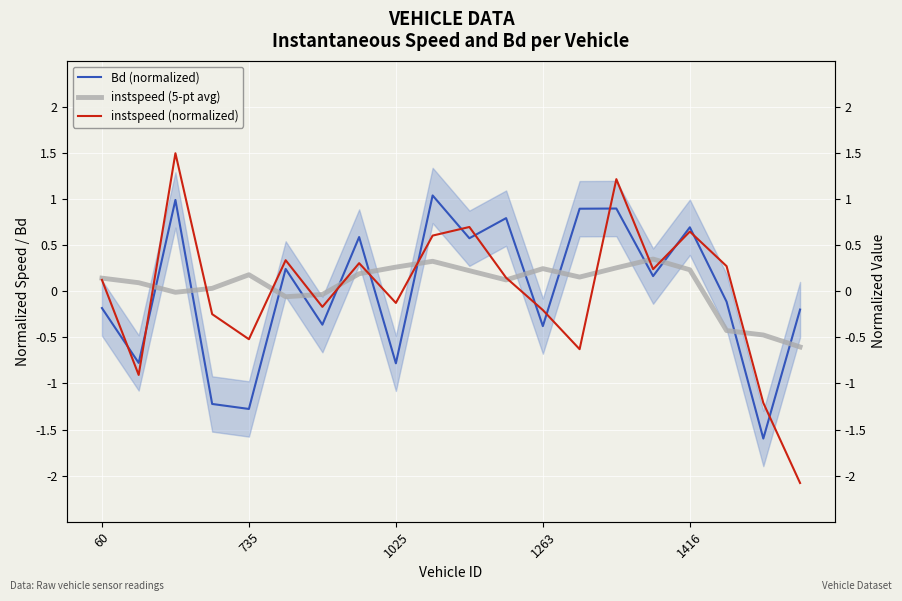

Reading left to right, what are all the values shown in this chart?

Bd (normalized): -0.2	-0.8	1.0	-1.2	-1.3	0.2	-0.4	0.6	-0.8	1.0	0.6	0.8	-0.4	0.9	0.9	0.2	0.7	-0.1	-1.6	-0.2
instspeed (5-pt avg): 0.1	0.1	-0.0	0.0	0.2	-0.1	-0.0	0.2	0.3	0.3	0.2	0.1	0.2	0.2	0.3	0.3	0.2	-0.4	-0.5	-0.6
instspeed (normalized): 0.1	-0.9	1.5	-0.2	-0.5	0.3	-0.2	0.3	-0.1	0.6	0.7	0.1	-0.2	-0.6	1.2	0.2	0.6	0.3	-1.2	-2.1